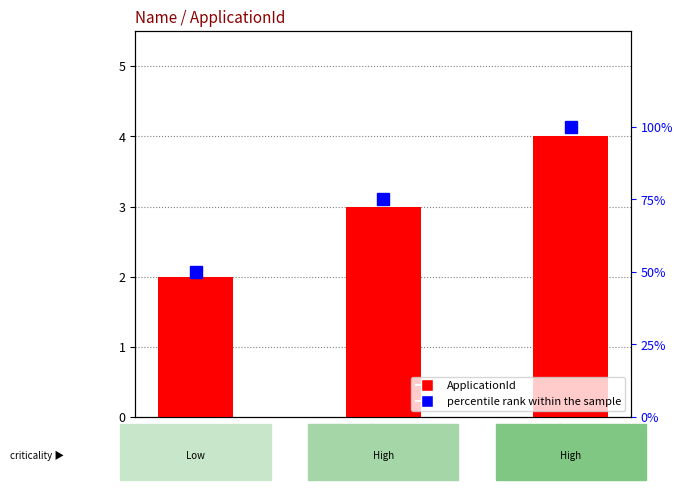

Count the number of data series in this chart.

2